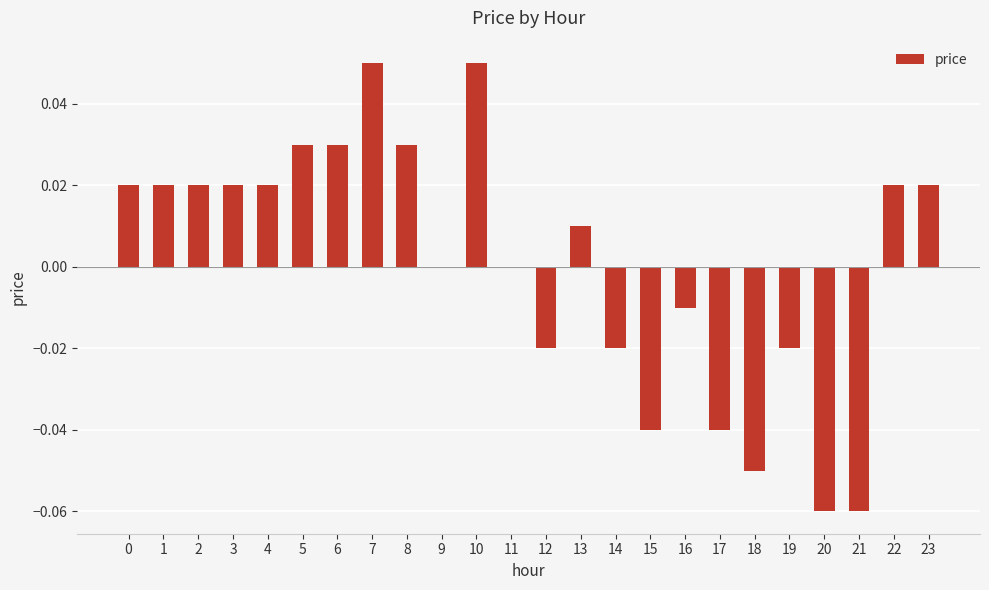

How many categories are shown in the chart?

24